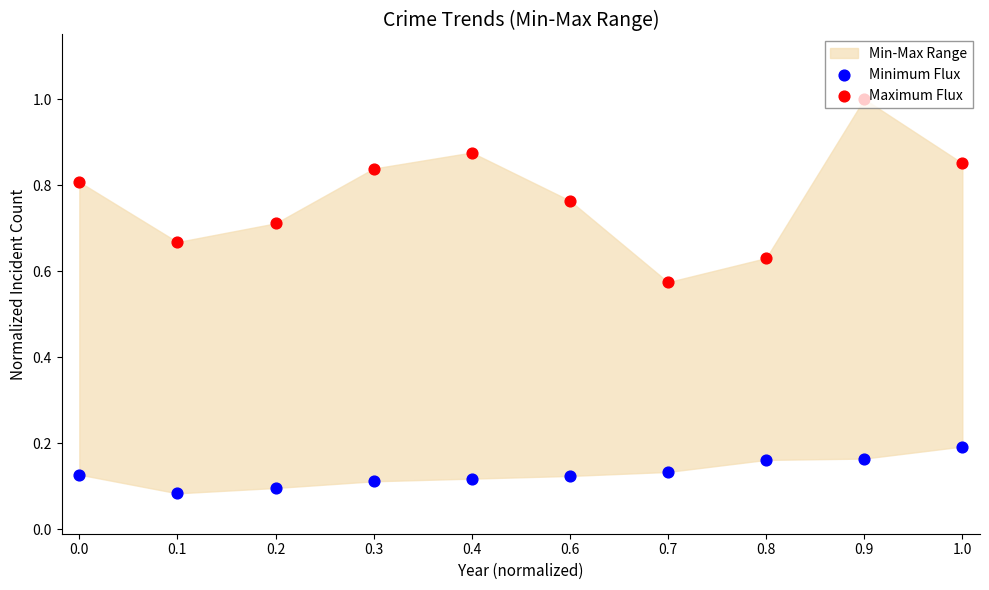

Which series reaches the maximum Y coordinate?

Maximum Flux